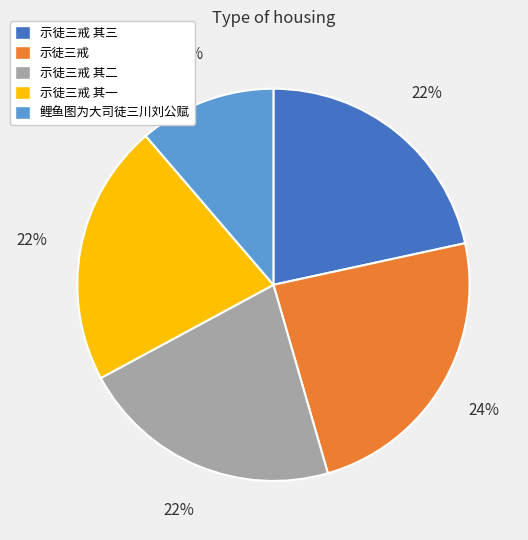

Which slice is the largest?

示徒三戒